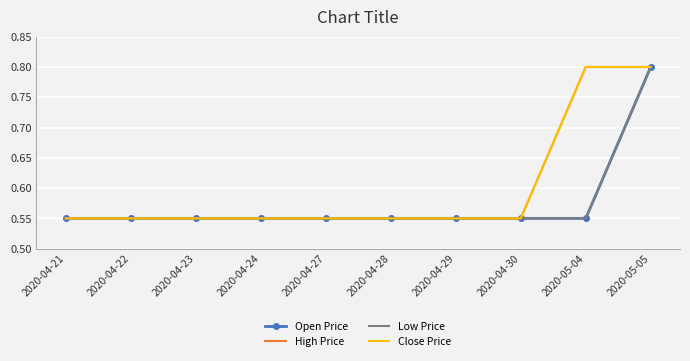

The Low Price series shows 0.6 at 2020-04-27. True or false?

True